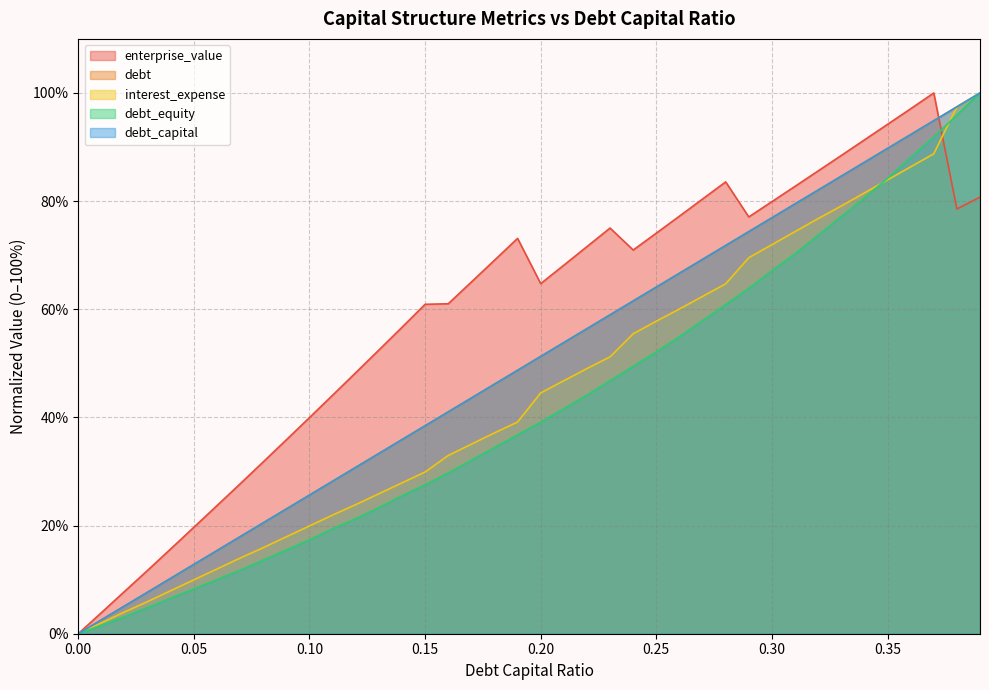

At which label does debt_capital reach its peak?

0.39